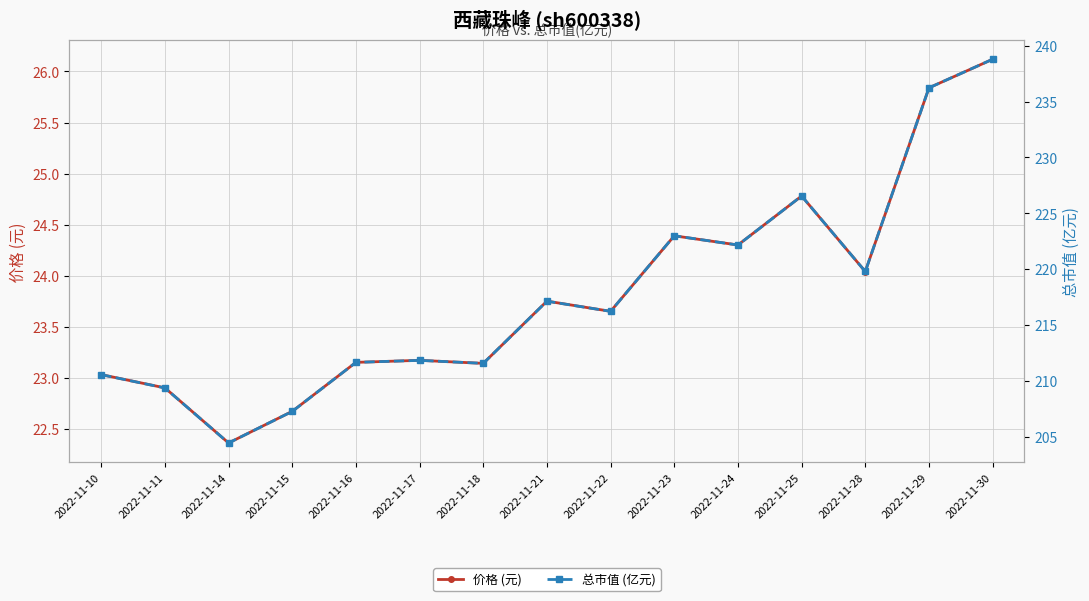

What is the sum of all 总市值 (亿元) values?

3266.4